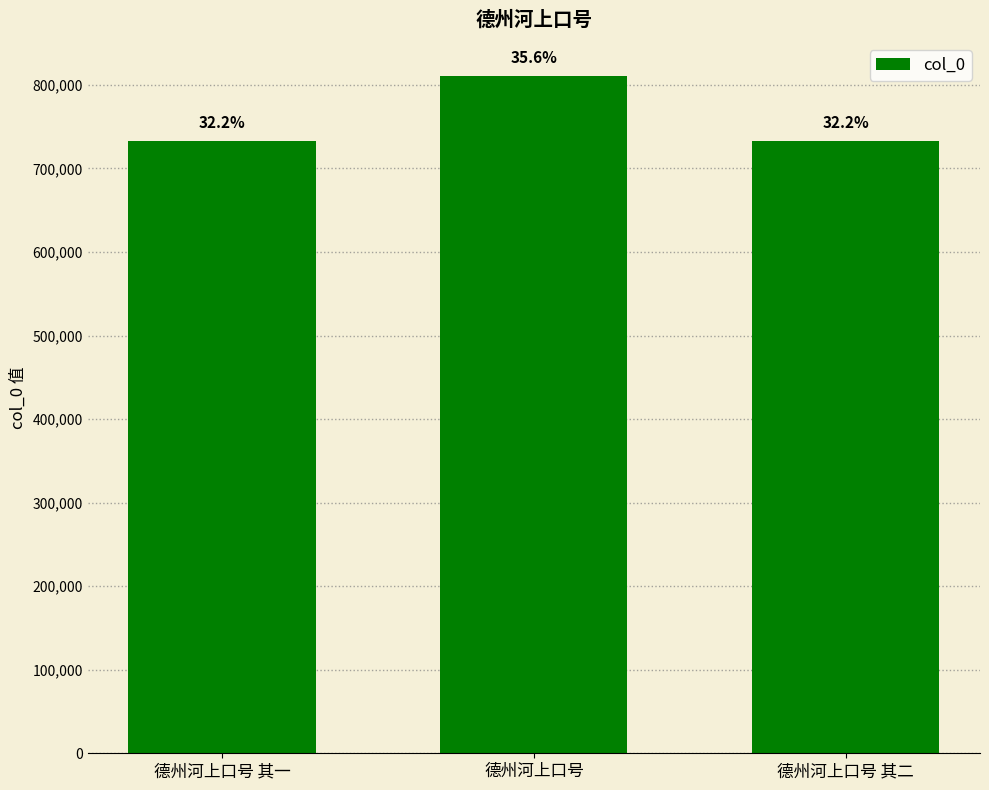

The value at 德州河上口号 其二 is 266570. True or false?

False